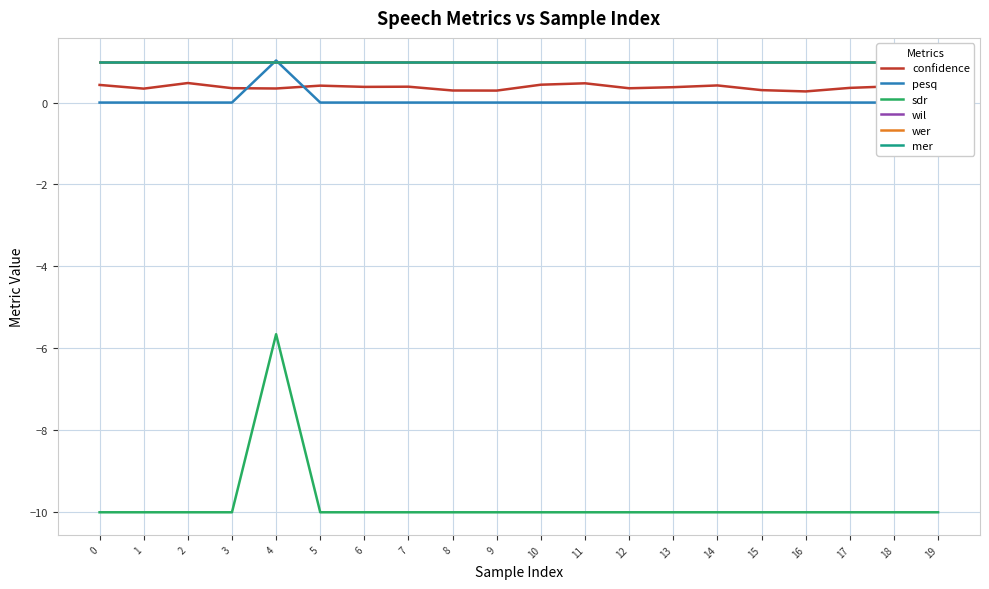

The value of pesq at 8 is 0.0. True or false?

True